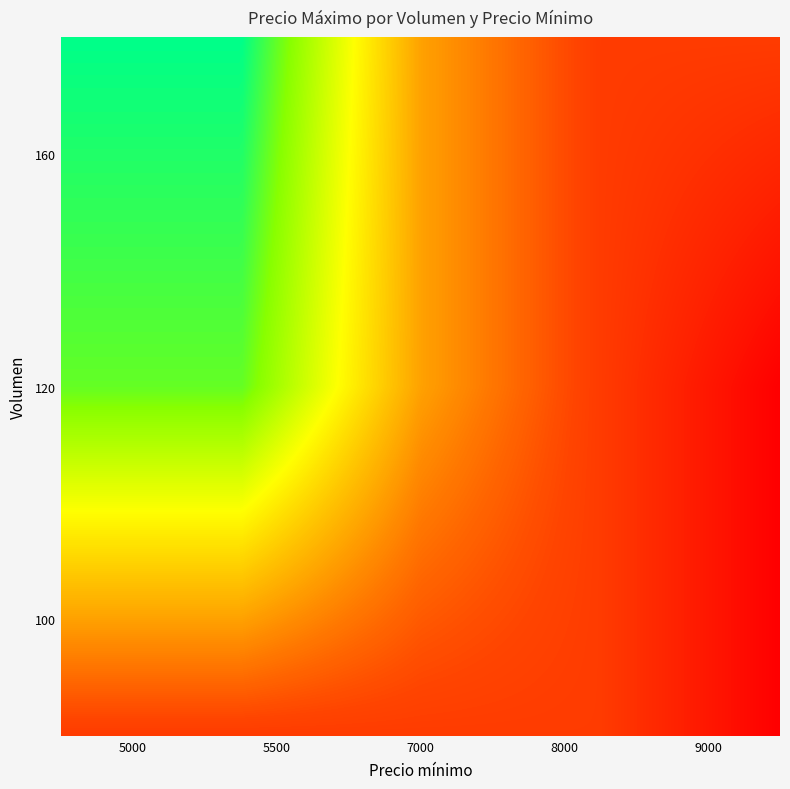

Reading left to right, what are all the values shown in this chart?

100: 5500	6000	8000	9000	10000
120: 5500	6000	8000	9000	10000
160: 5500	6000	8000	9000	10000